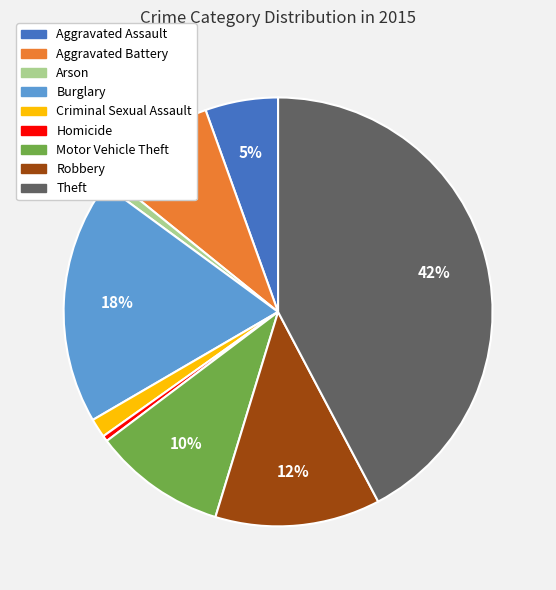

Between Homicide and Motor Vehicle Theft, which is larger?

Motor Vehicle Theft